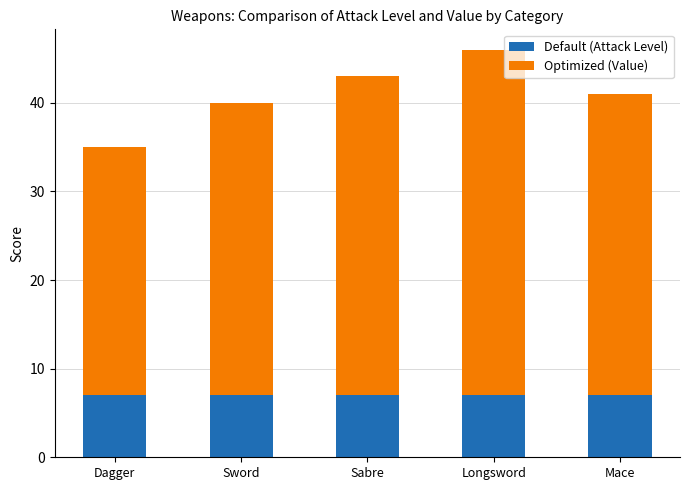

What is the average value of the Default (Attack Level) series?

7